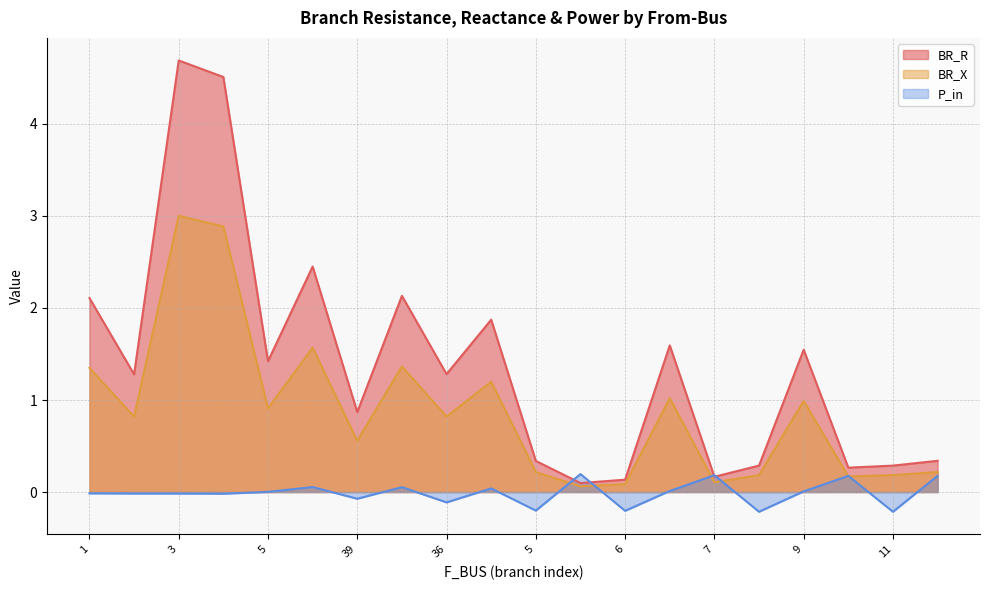

The value of BR_X at 3 is 3.0. True or false?

True